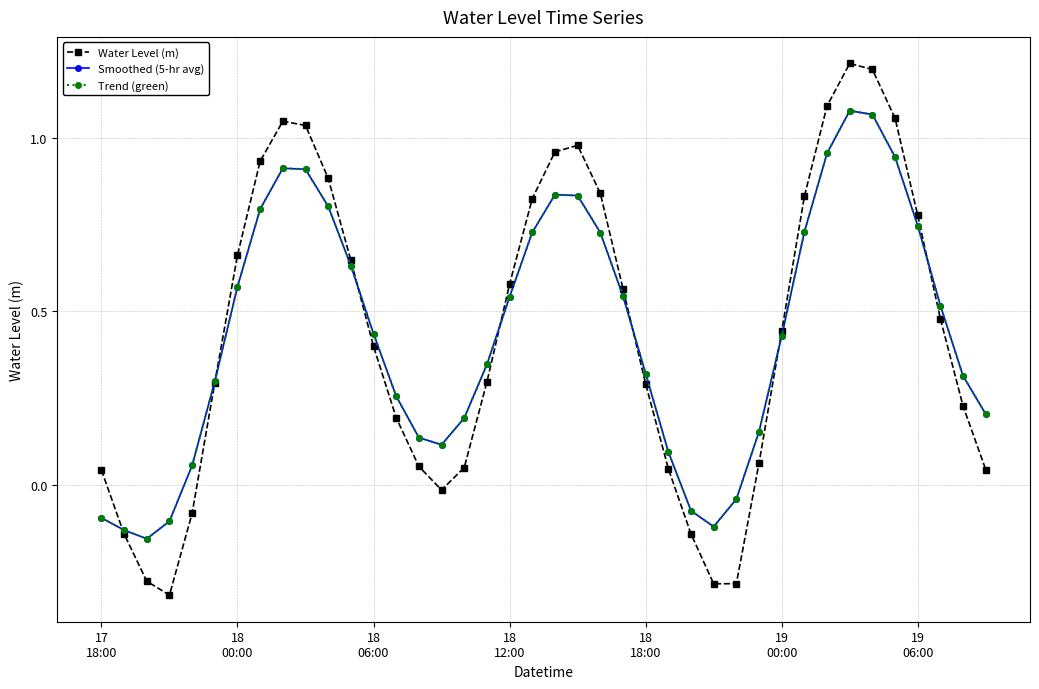

Is this an area chart (filled region under the line)?

No